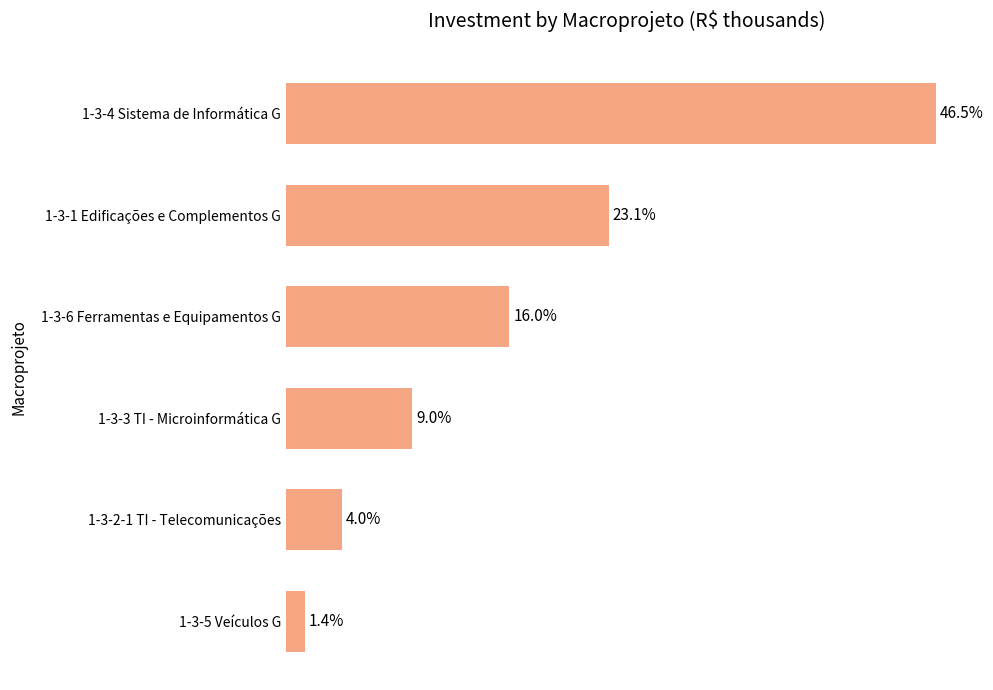

List the labels in order of value, largest first.

1-3-4 Sistema de Informática G, 1-3-1 Edificações e Complementos G, 1-3-6 Ferramentas e Equipamentos G, 1-3-3 TI - Microinformática G, 1-3-2-1 TI - Telecomunicações, 1-3-5 Veículos G